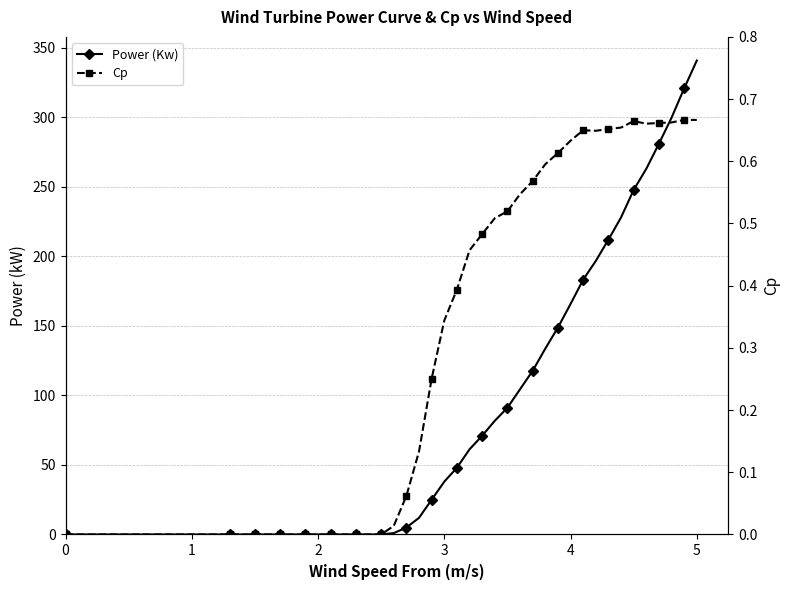

What is the average value of the Cp series?

0.3